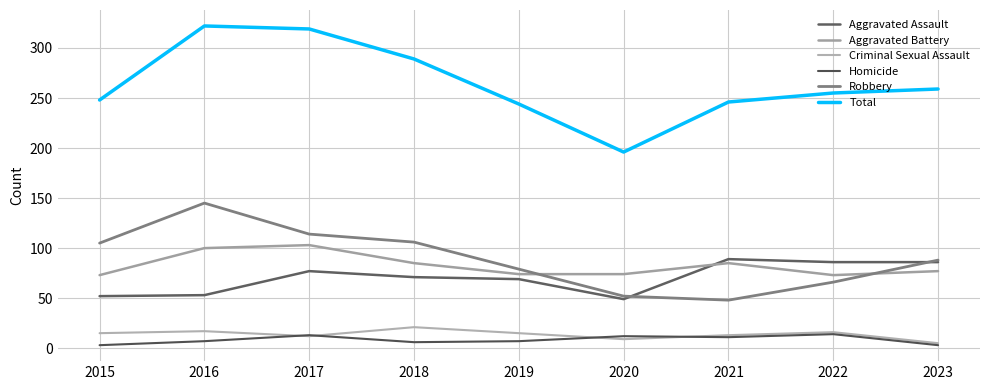

Does the chart display data point markers on the line(s)?

No